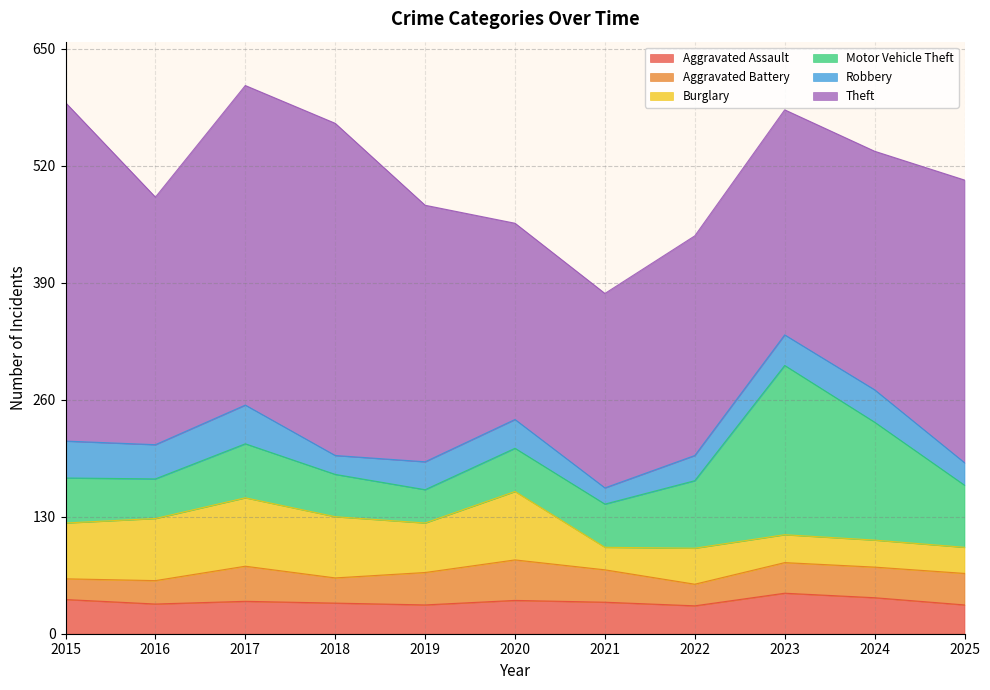

What value does the Aggravated Battery series have at 2020, to the nearest 10?

40